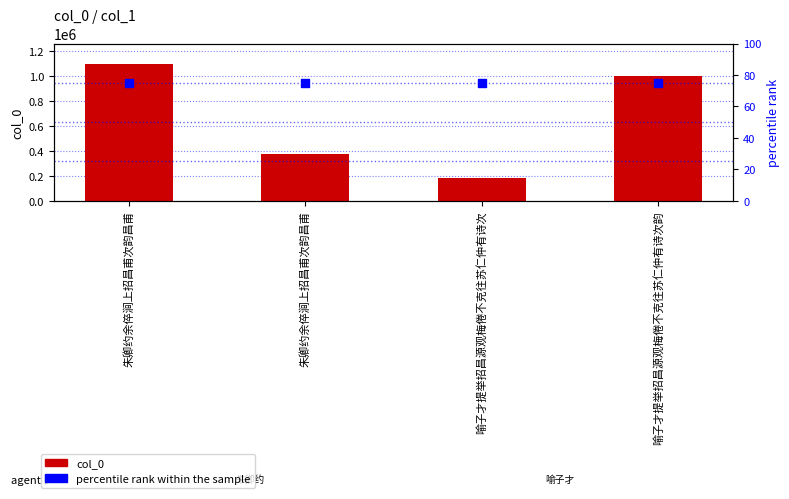

Which series contains the lowest Y value?

percentile rank within the sample